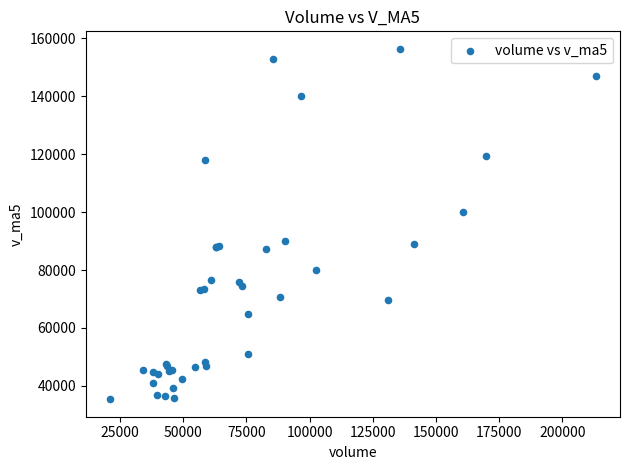

What Y value in the scatter plot is closest to 95872?

99865.1